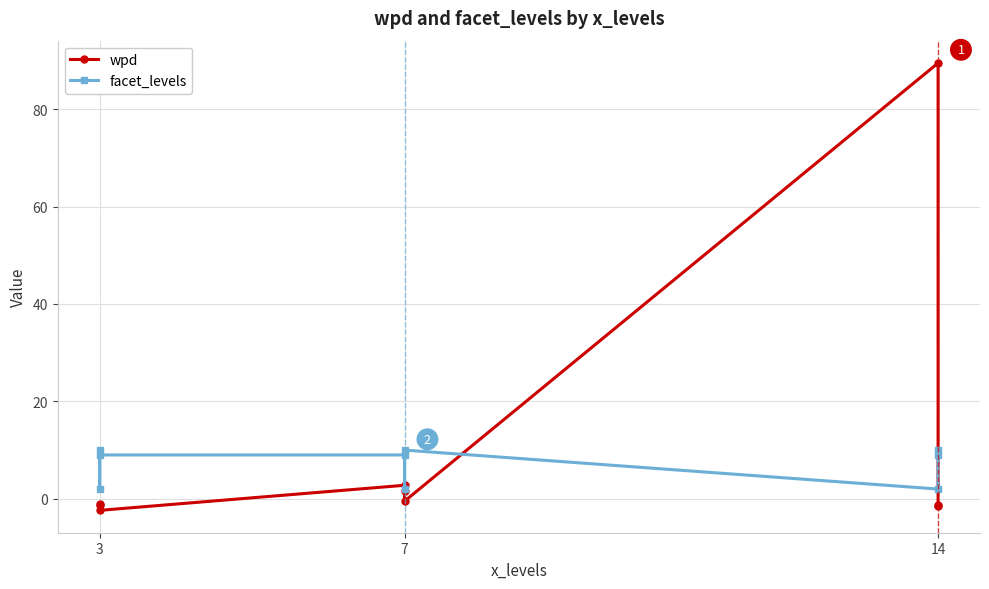

List the series in order of their overall mean, lowest first.

facet_levels, wpd